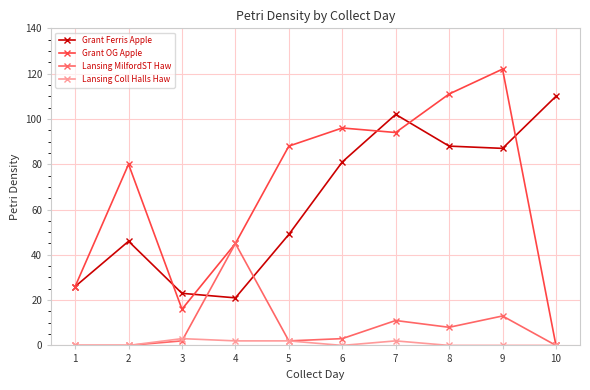

Reading right to left, transcribe all the data shown in this chart.

Grant Ferris Apple: 110	87	88	102	81	49	21	23	46	26
Grant OG Apple: 0	122	111	94	96	88	45	16	80	26
Lansing MilfordST Haw: 0	13	8	11	3	2	45	2	0	0
Lansing Coll Halls Haw: 0	0	0	2	0	2	2	3	0	0